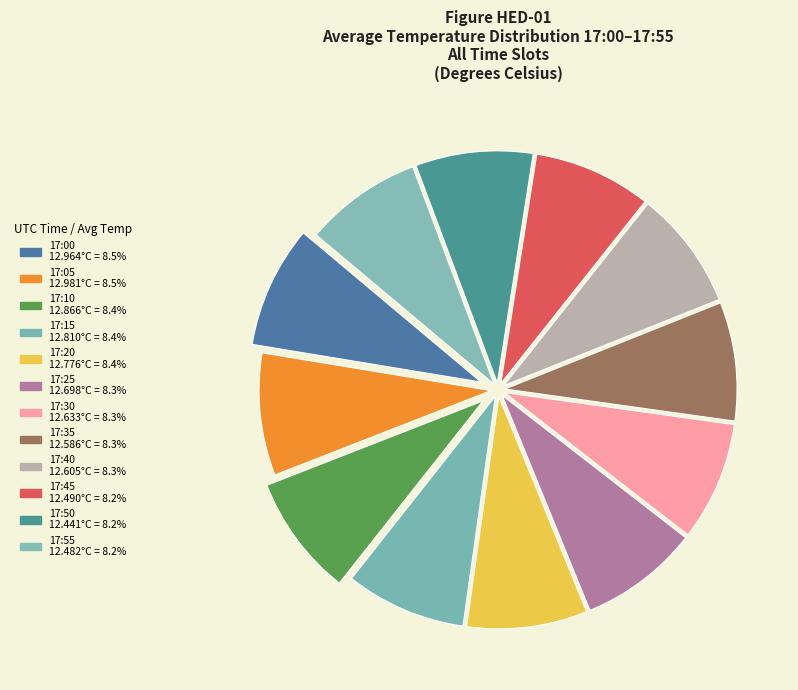

Rank the categories by value from highest to lowest.

17:05, 17:00, 17:10, 17:15, 17:20, 17:25, 17:30, 17:40, 17:35, 17:45, 17:55, 17:50